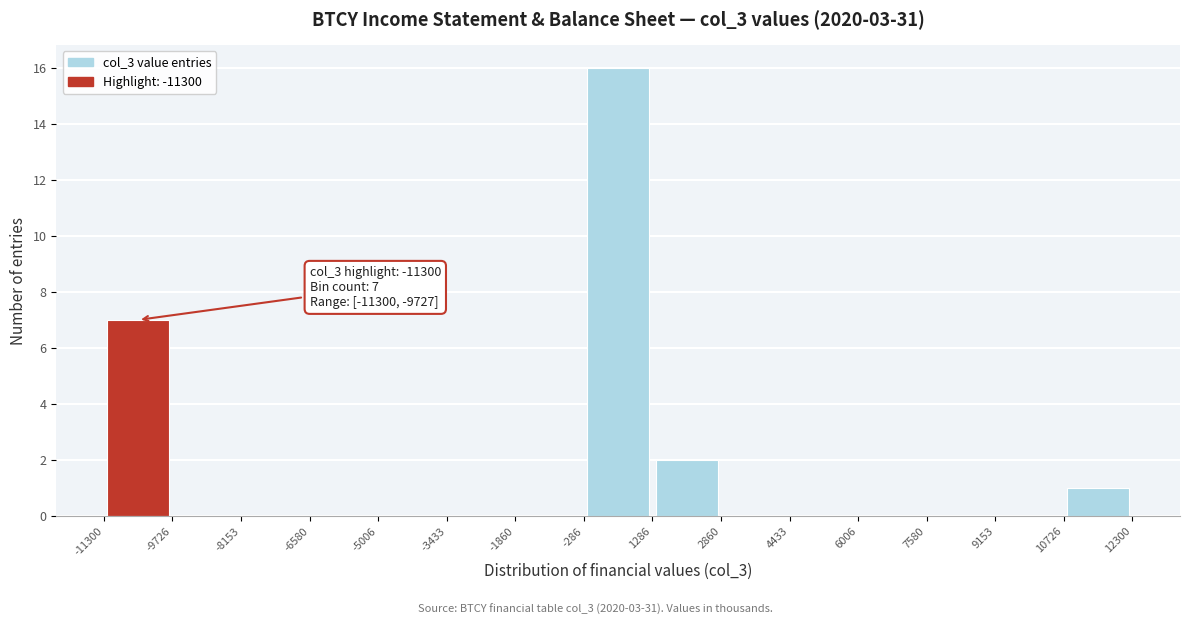

Which range on the x-axis has the tallest bar?

-286 to 1286